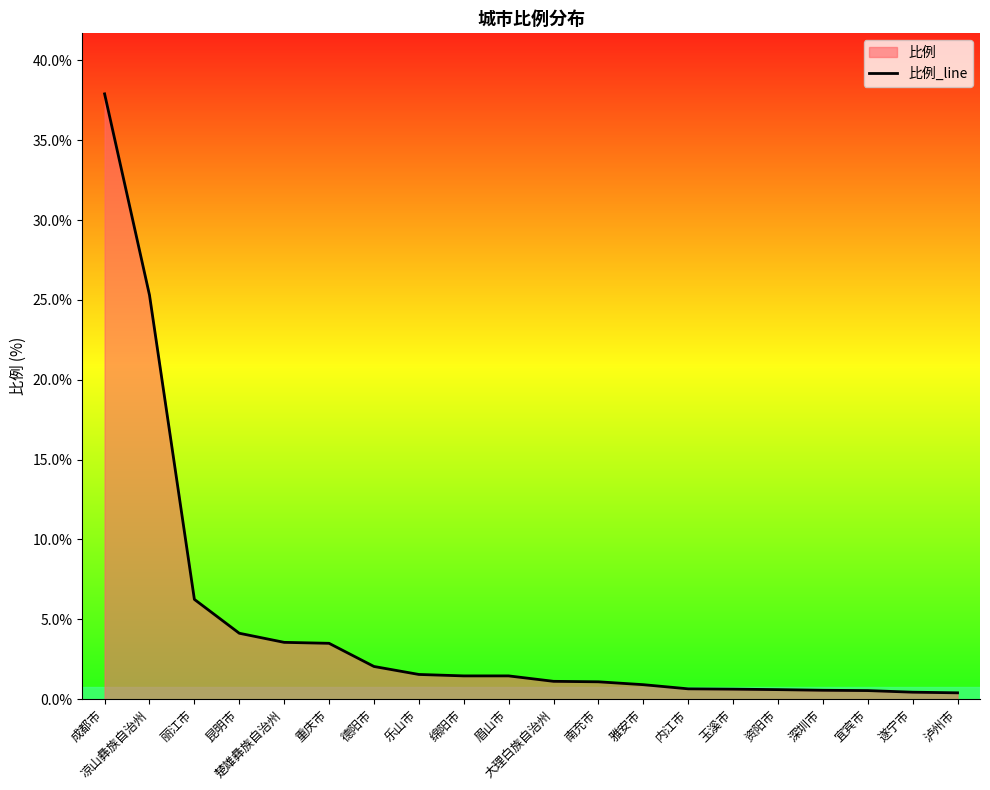

What is the difference between the values at 凉山彝族自治州 and 大理白族自治州?

24.2